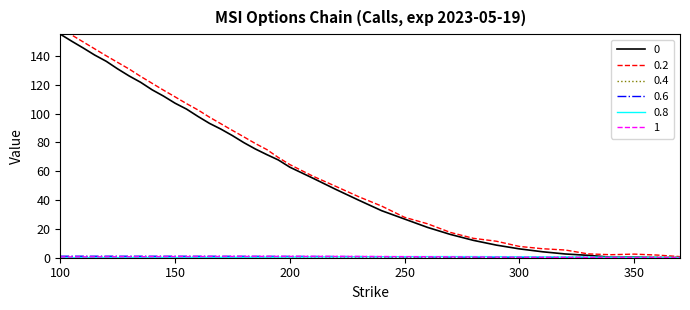

Count the number of categories in the chart.

38